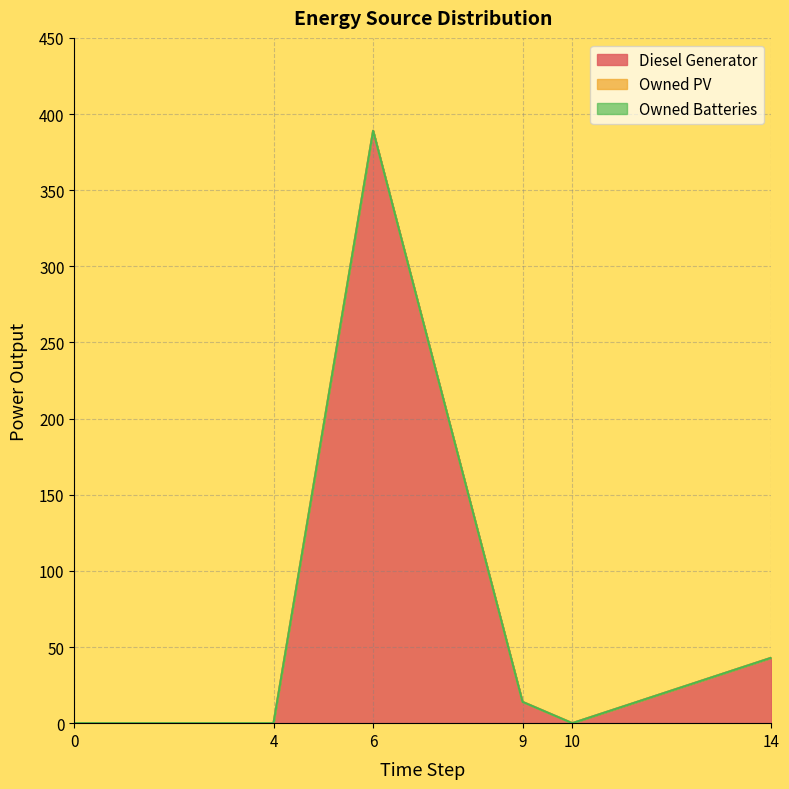

Is it true that Owned Batteries equals 0 at 0?

True